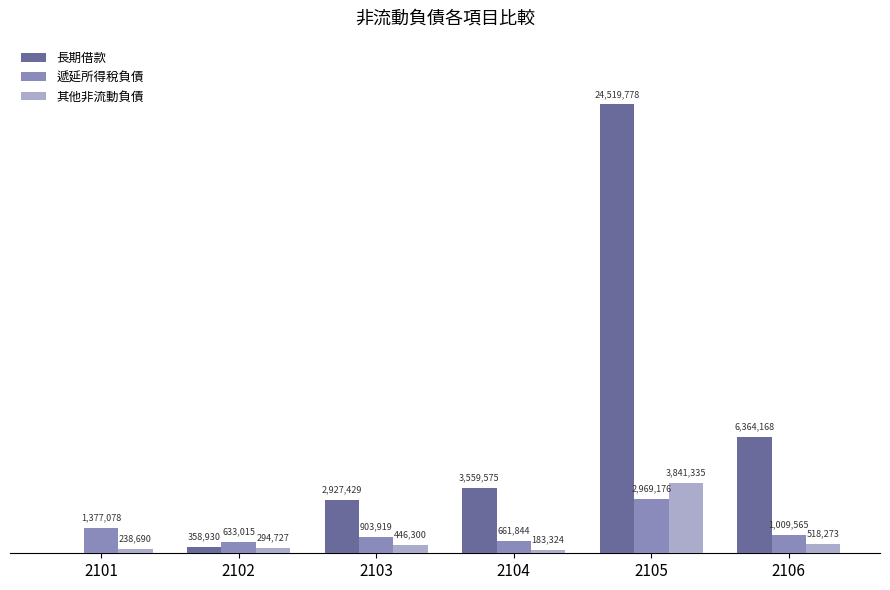

What is the value of the 遞延所得稅負債 bar at the 5th from the left?

2969176